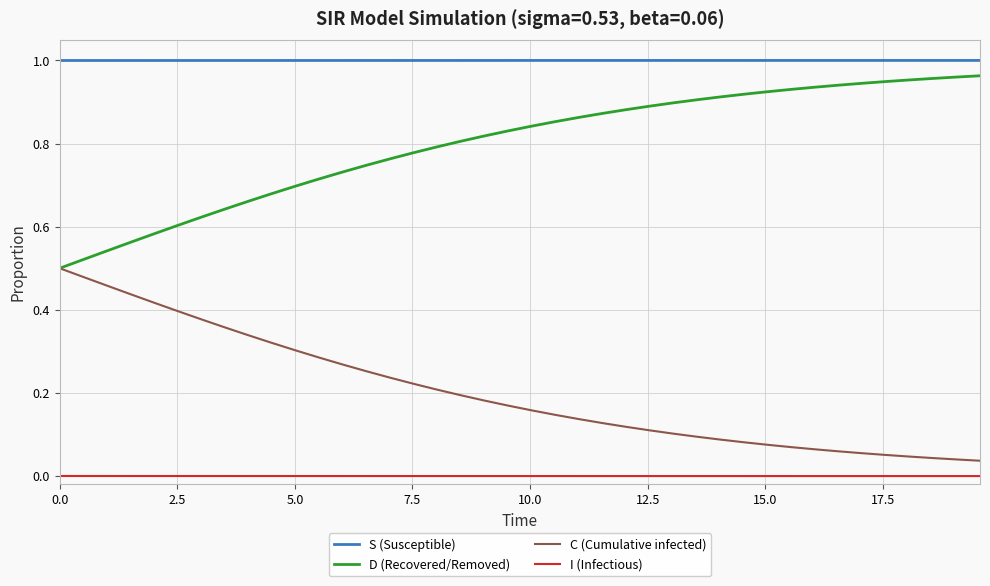

True or false: S (Susceptible) and I (Infectious) intersect in this chart.

False